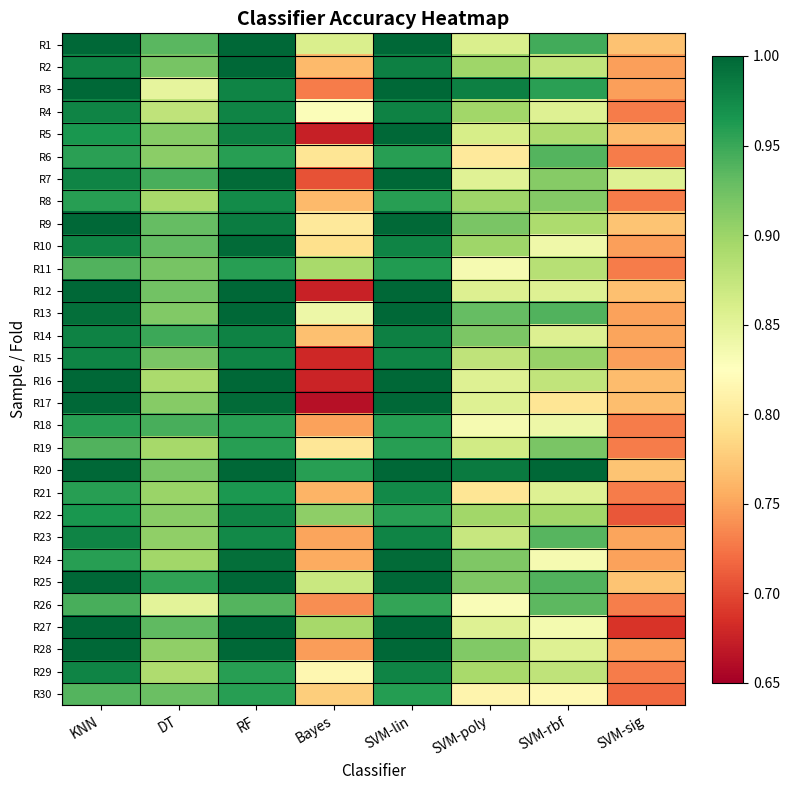

What is the smallest value displayed?

0.7